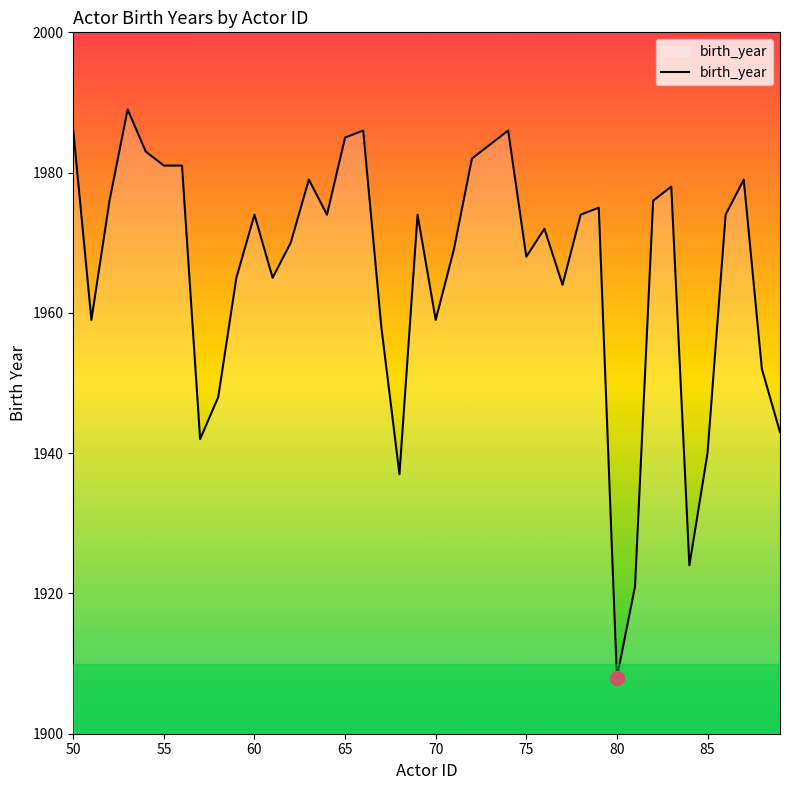

Reading left to right, list all the values displayed in this chart.

1986	1959	1976	1989	1983	1981	1981	1942	1948	1965	1974	1965	1970	1979	1974	1985	1986	1958	1937	1974	1959	1969	1982	1984	1986	1968	1972	1964	1974	1975	1908	1921	1976	1978	1924	1940	1974	1979	1952	1943